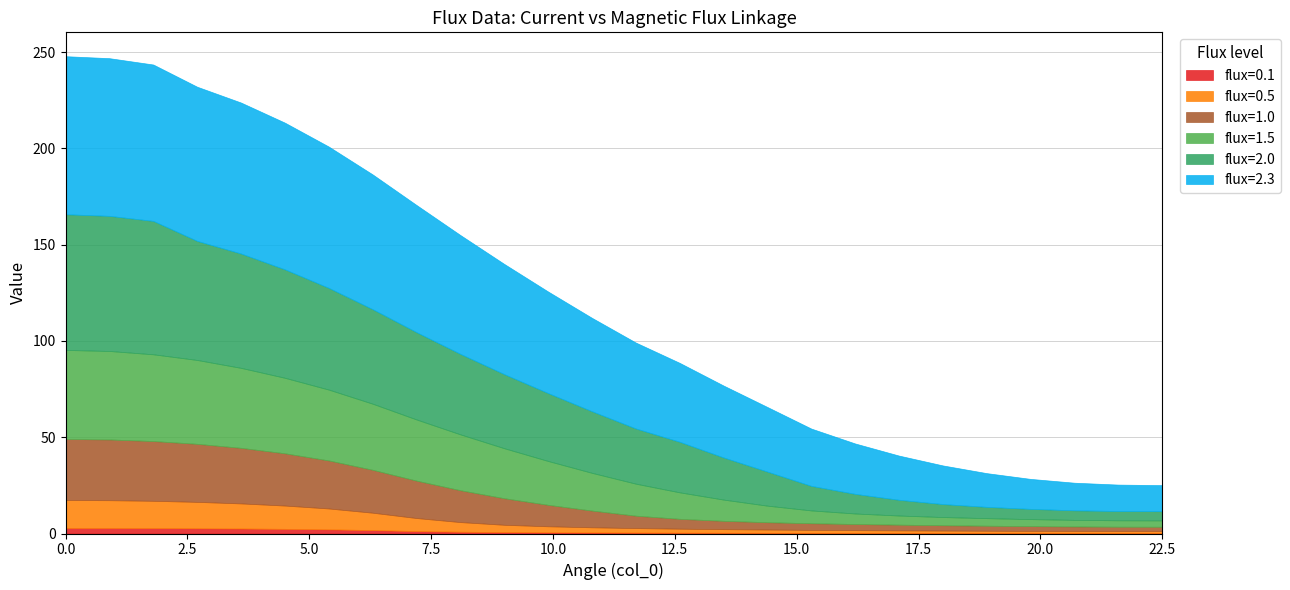

True or false: flux=2.0 and flux=0.1 cross at least once.

False